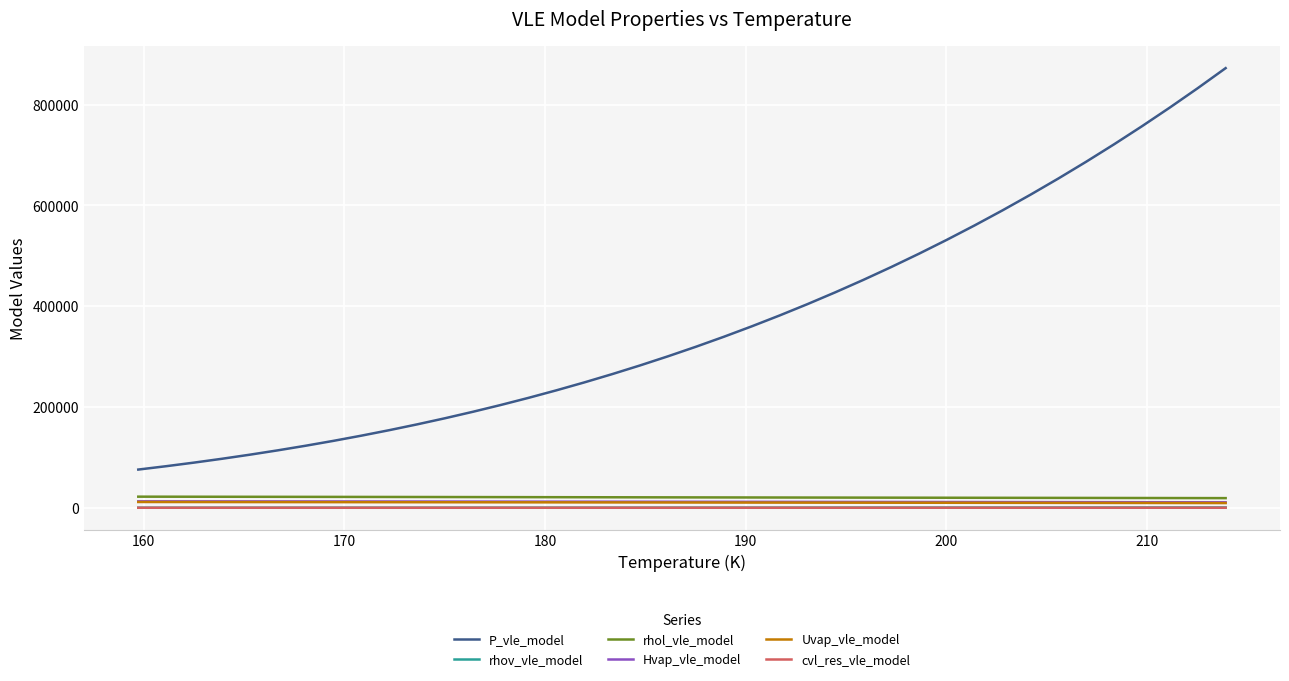

True or false: Uvap_vle_model and P_vle_model intersect in this chart.

False